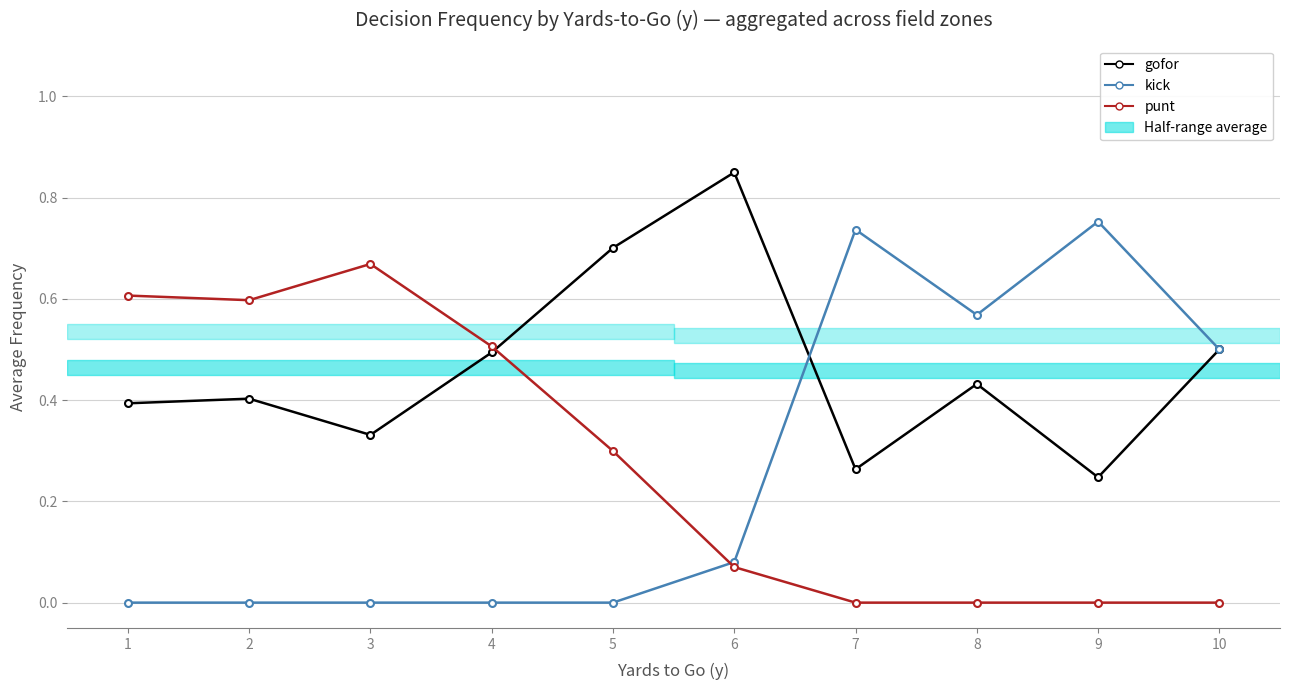

Which series has the largest range (max minus min)?

kick